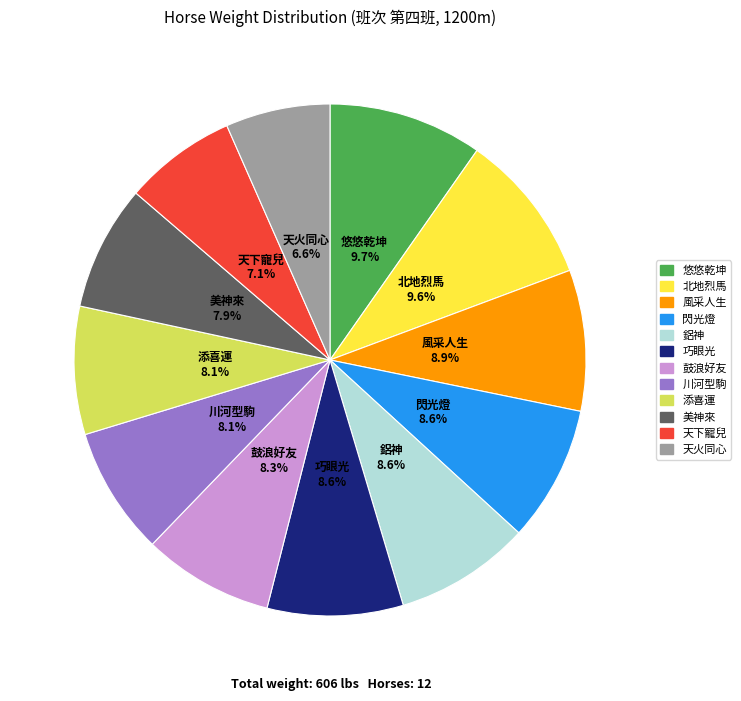

Count the number of slices in the pie.

12